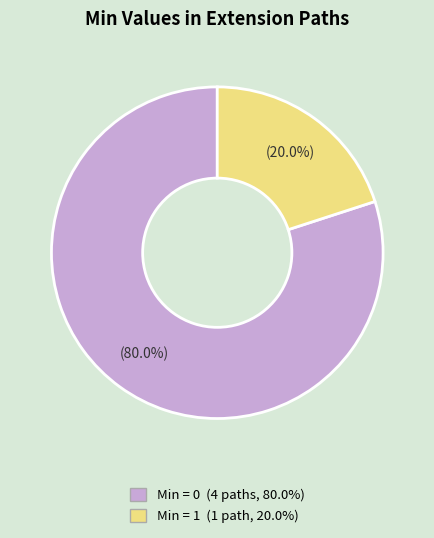

Is there a majority slice in this chart?

Yes